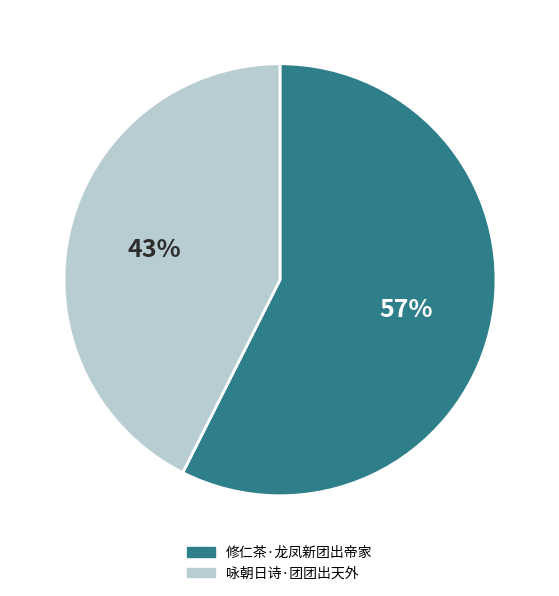

To the nearest percent, what portion does 咏朝日诗·团团出天外 represent?

43%